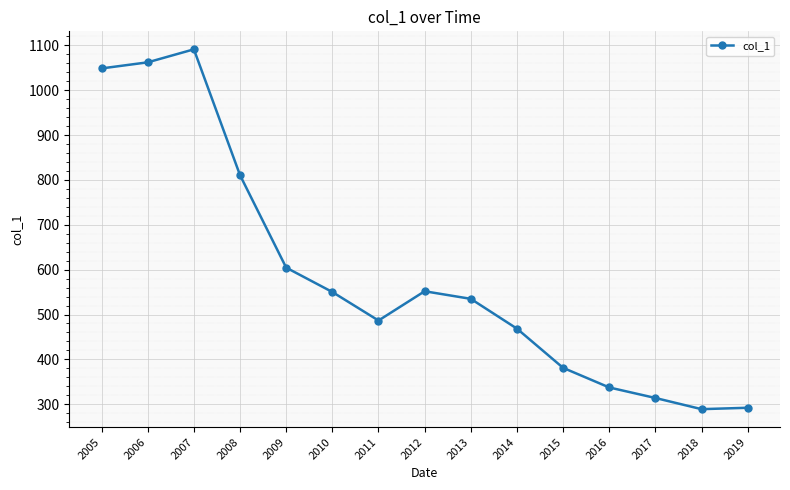

What is the value of the 5th point from the left?

604.5